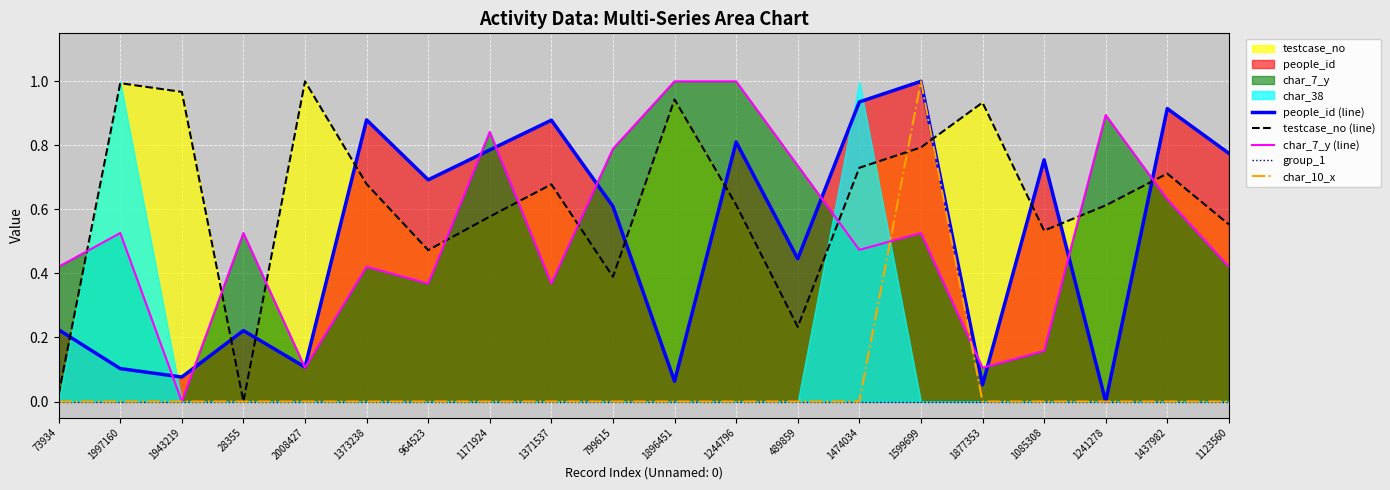

True or false: people_id (line) and char_10_x cross at least once.

False